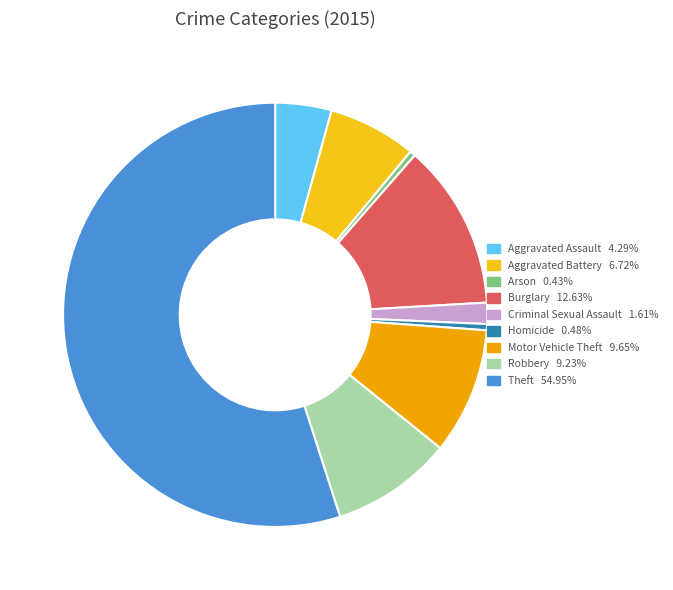

Is the sum of Burglary 12.63% and Aggravated Assault 4.29% greater than half?

No